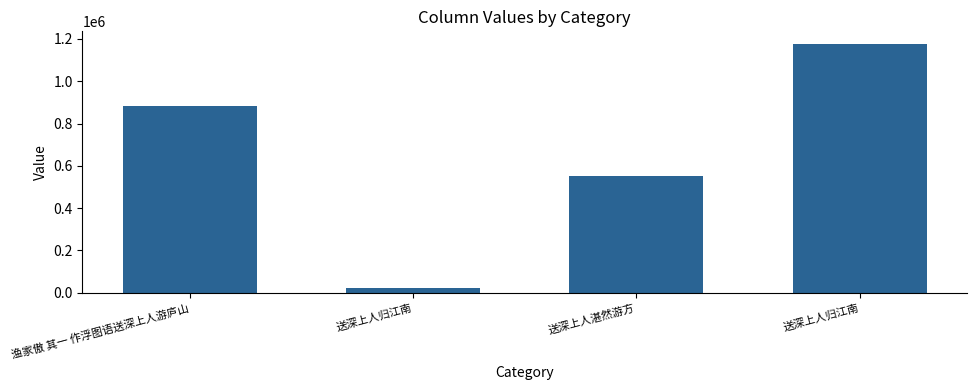

How many data points are less than 882369?

2